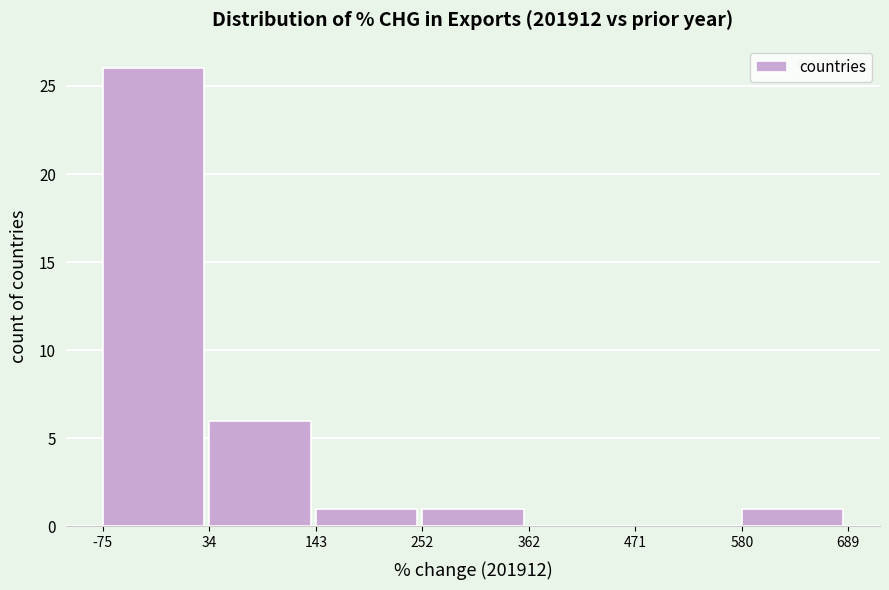

Which range on the x-axis has the tallest bar?

-75 to 34